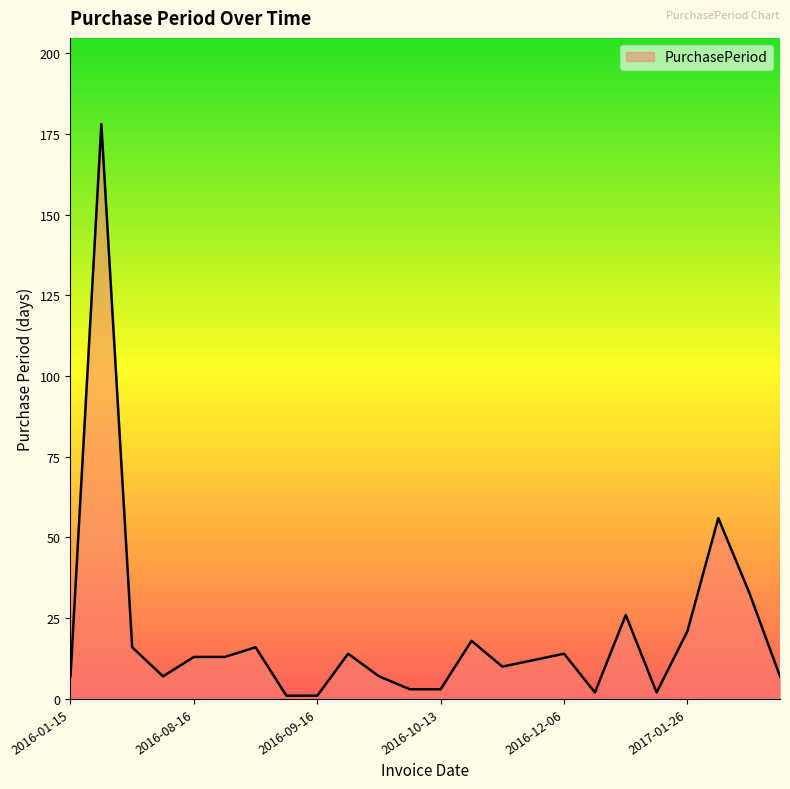

What is the difference between the maximum and minimum values?

177